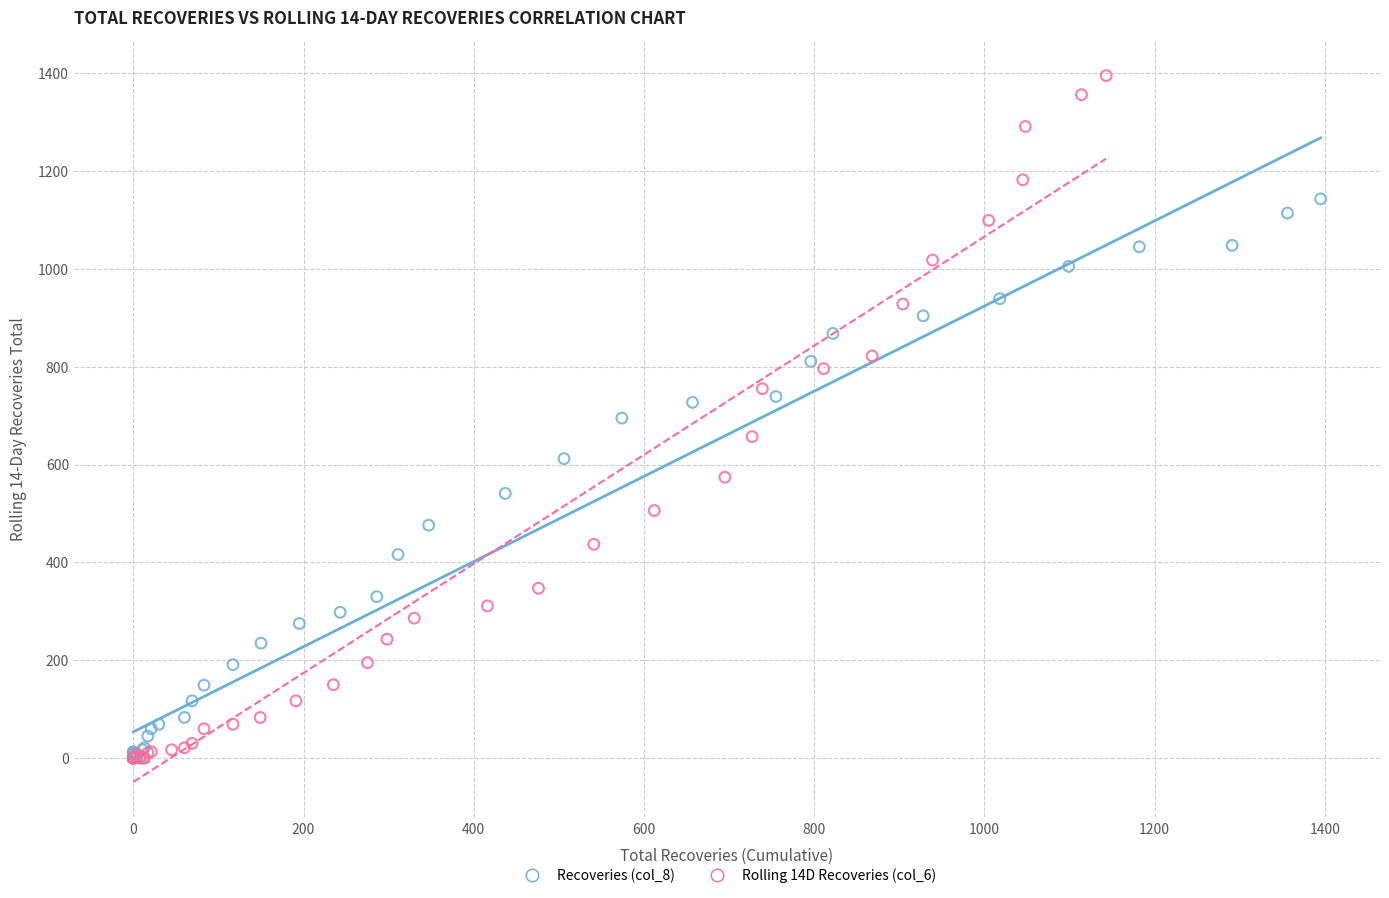

Which series has the widest spread of Y values?

Rolling 14D Recoveries (col_6)